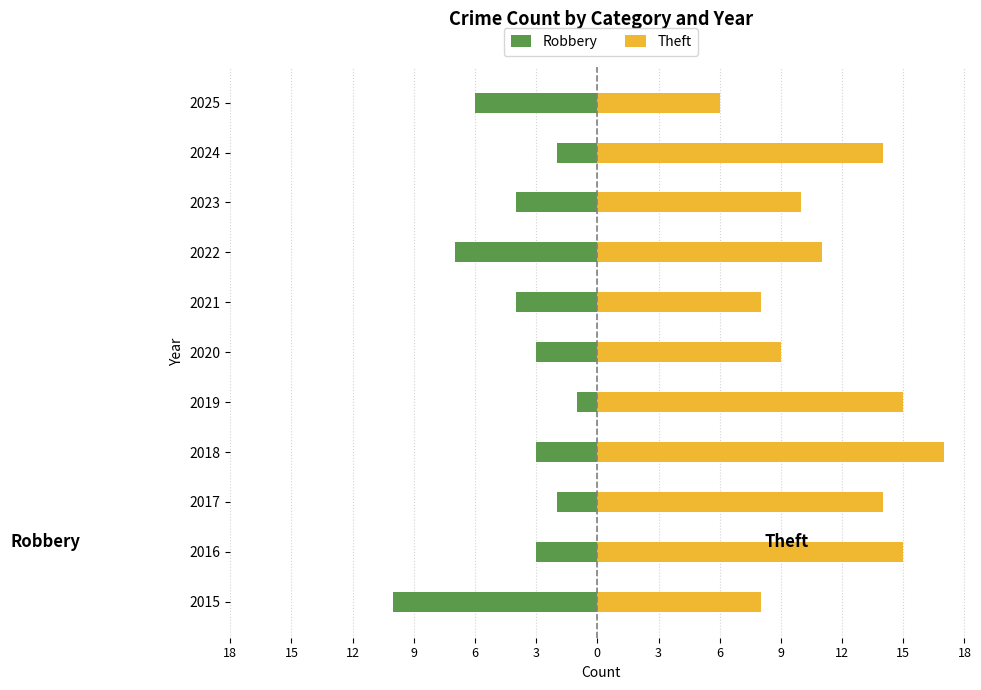

The Theft series shows 14 at 2015. True or false?

False